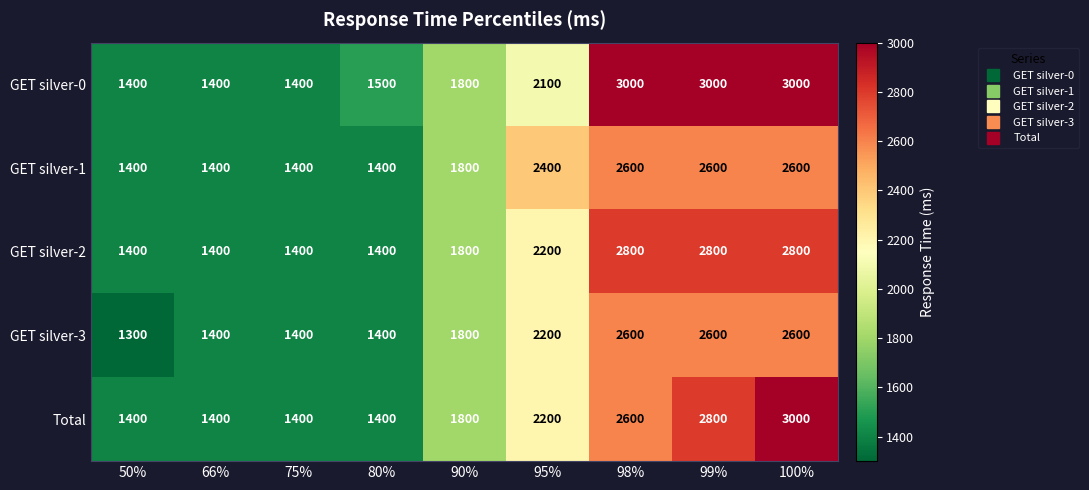

What is the difference between the highest and lowest values at 98%?

400